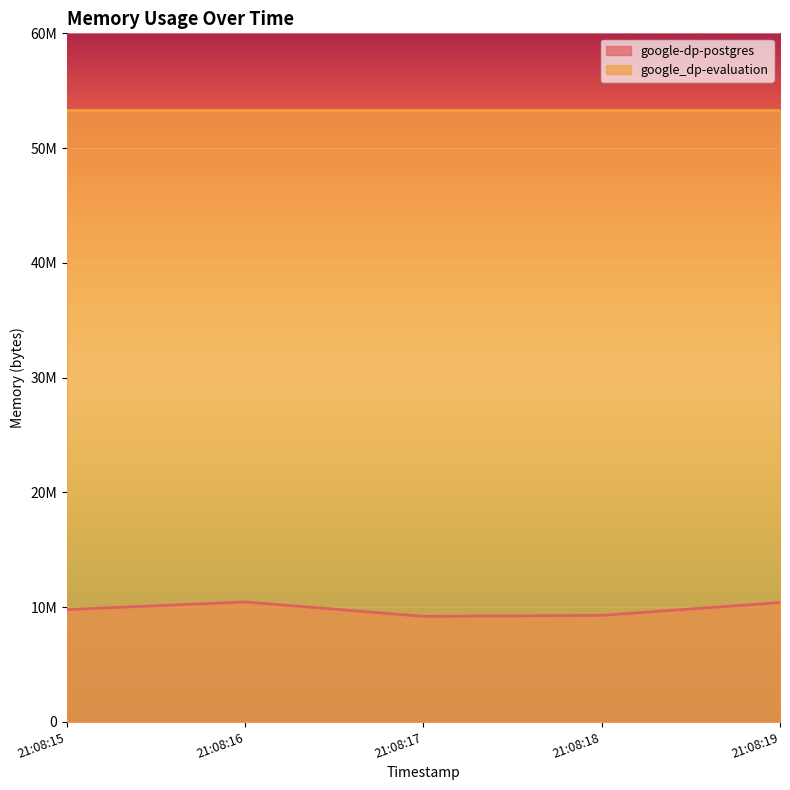

How many categories are shown in the chart?

5